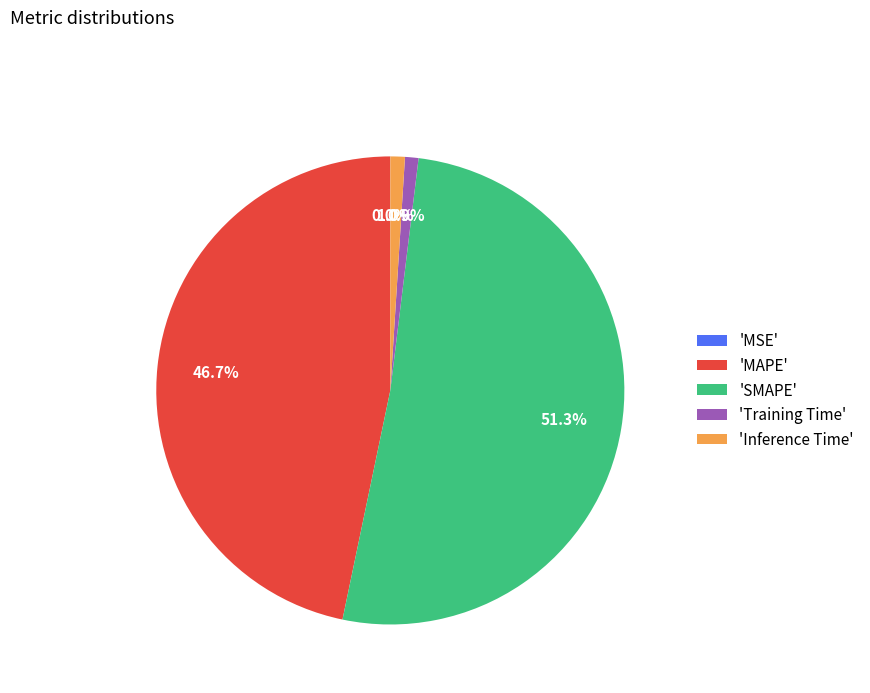

Which slice is the largest?

'SMAPE'